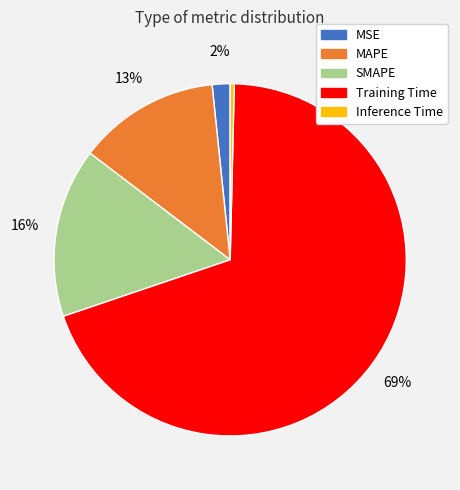

What percentage is the Training Time slice, to the nearest percent?

69%